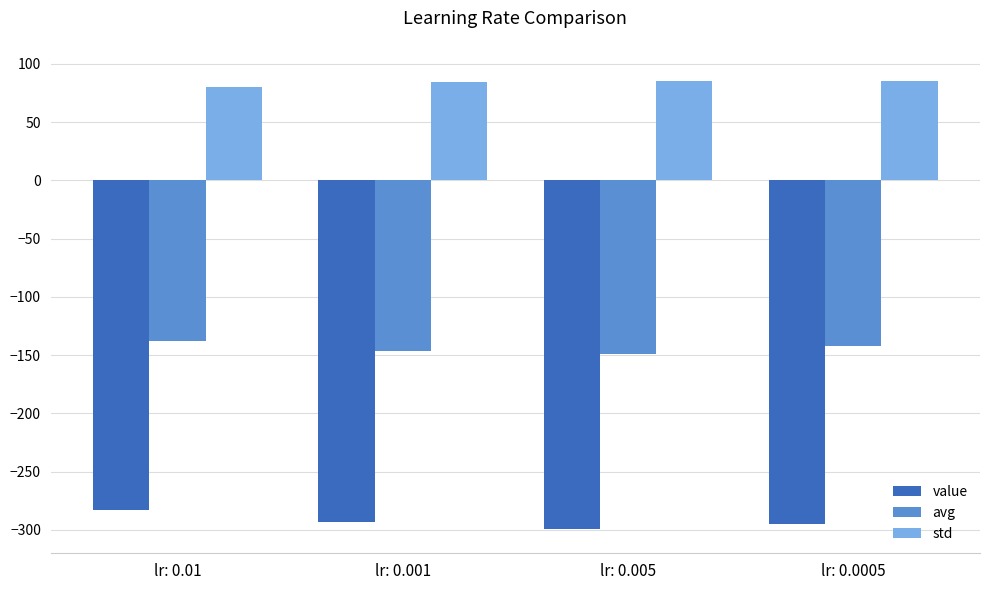

Rank the series at lr: 0.001 from highest to lowest value.

std, avg, value